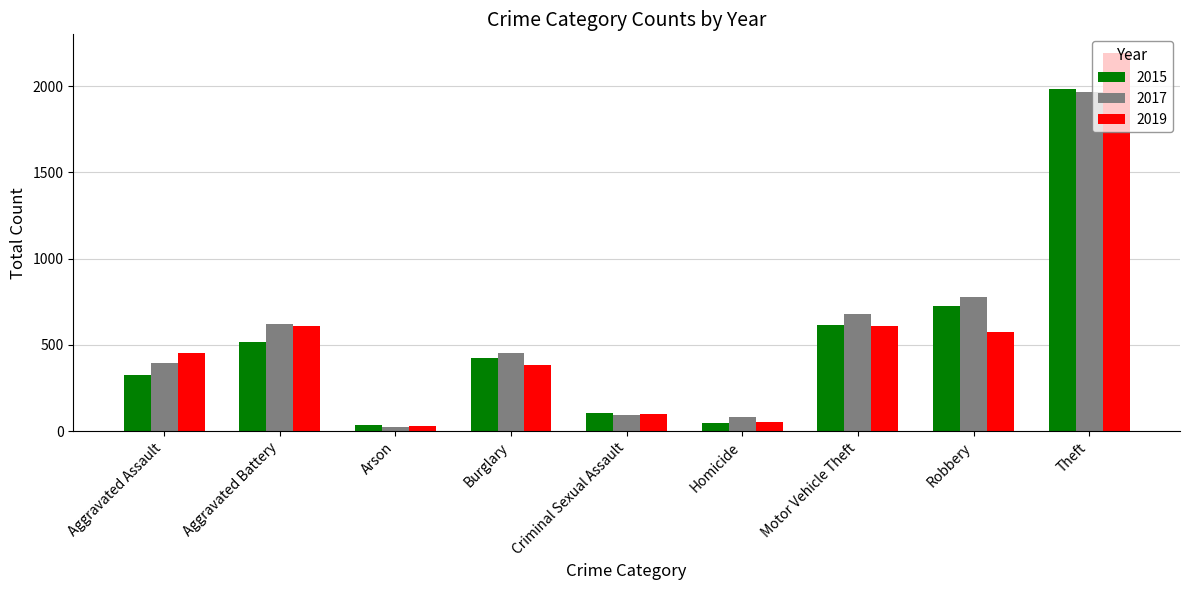

Which series changed the most between Homicide and Robbery?

2017